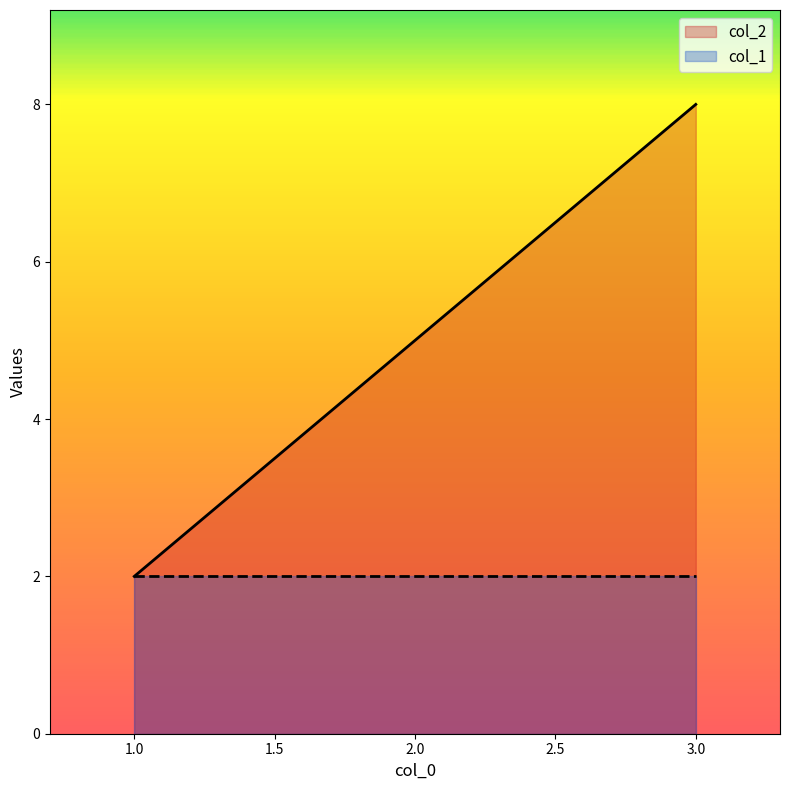

What is the smallest value displayed?

2